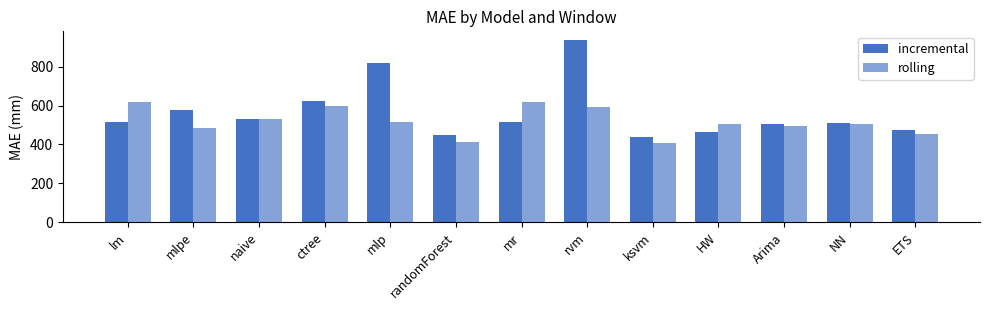

At which label is incremental closest to 686?

ctree